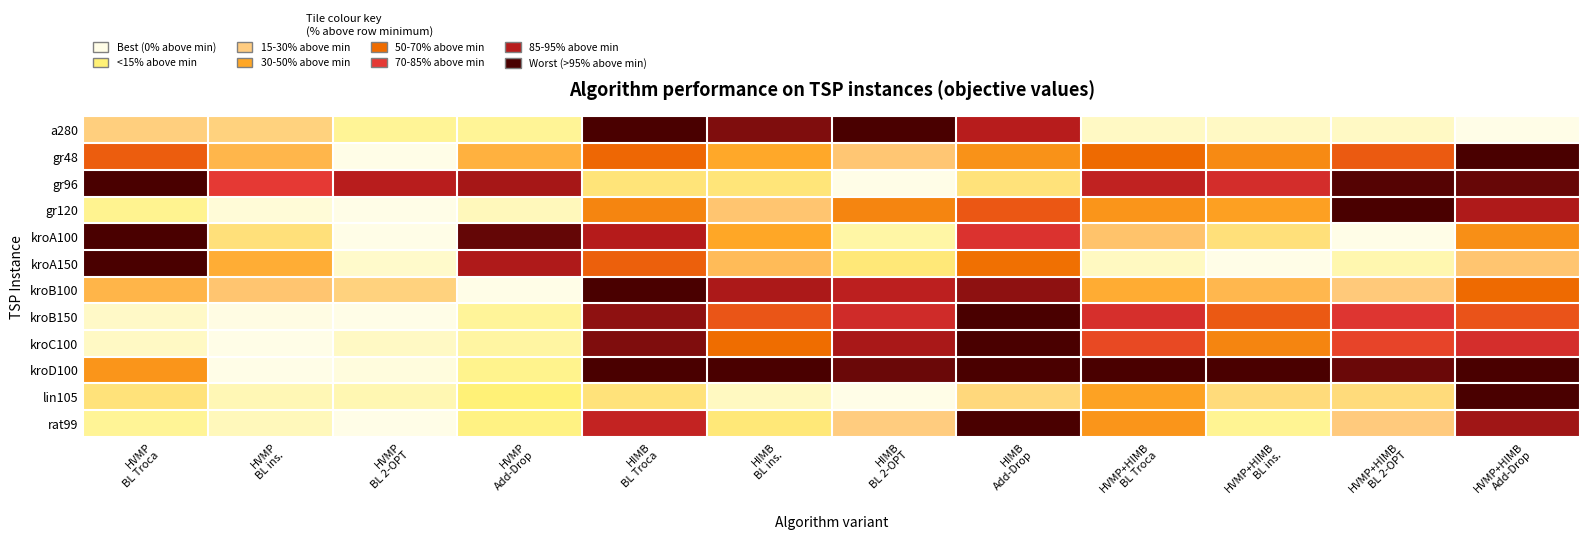

Rank the series by their maximum value, from highest to lowest.

a280, kroC100, gr96, kroB150, kroA150, kroB100, kroA100, kroD100, lin105, gr48, gr120, rat99